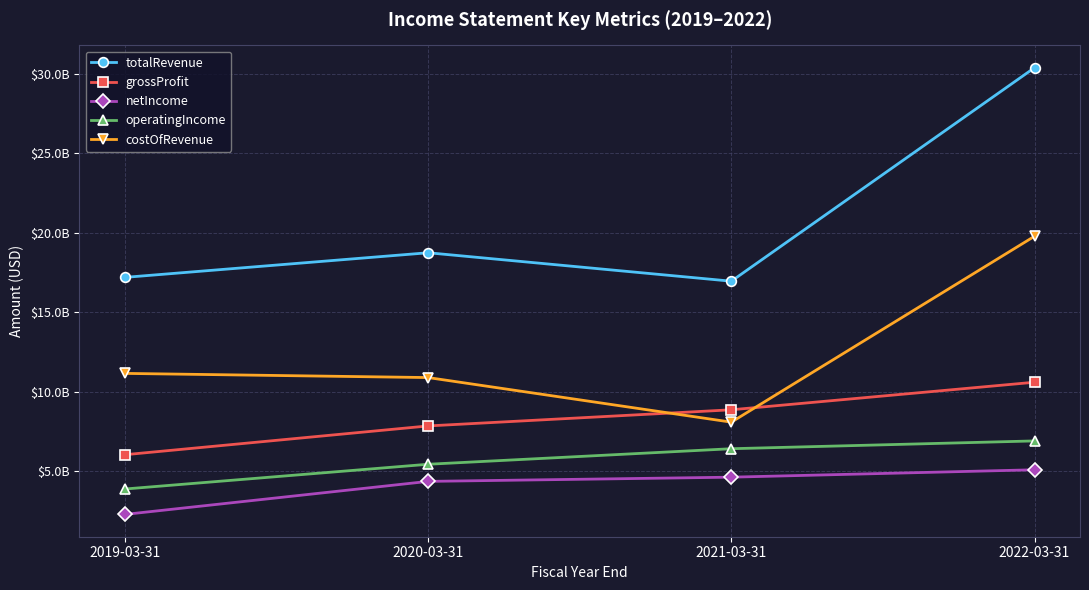

What are all the series names shown in the legend?

totalRevenue, grossProfit, netIncome, operatingIncome, costOfRevenue